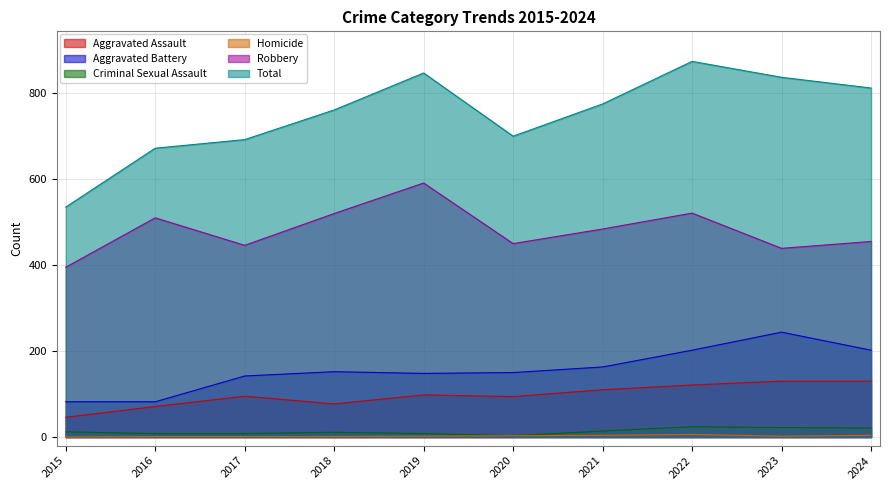

Which series has the largest total across all categories?

Total